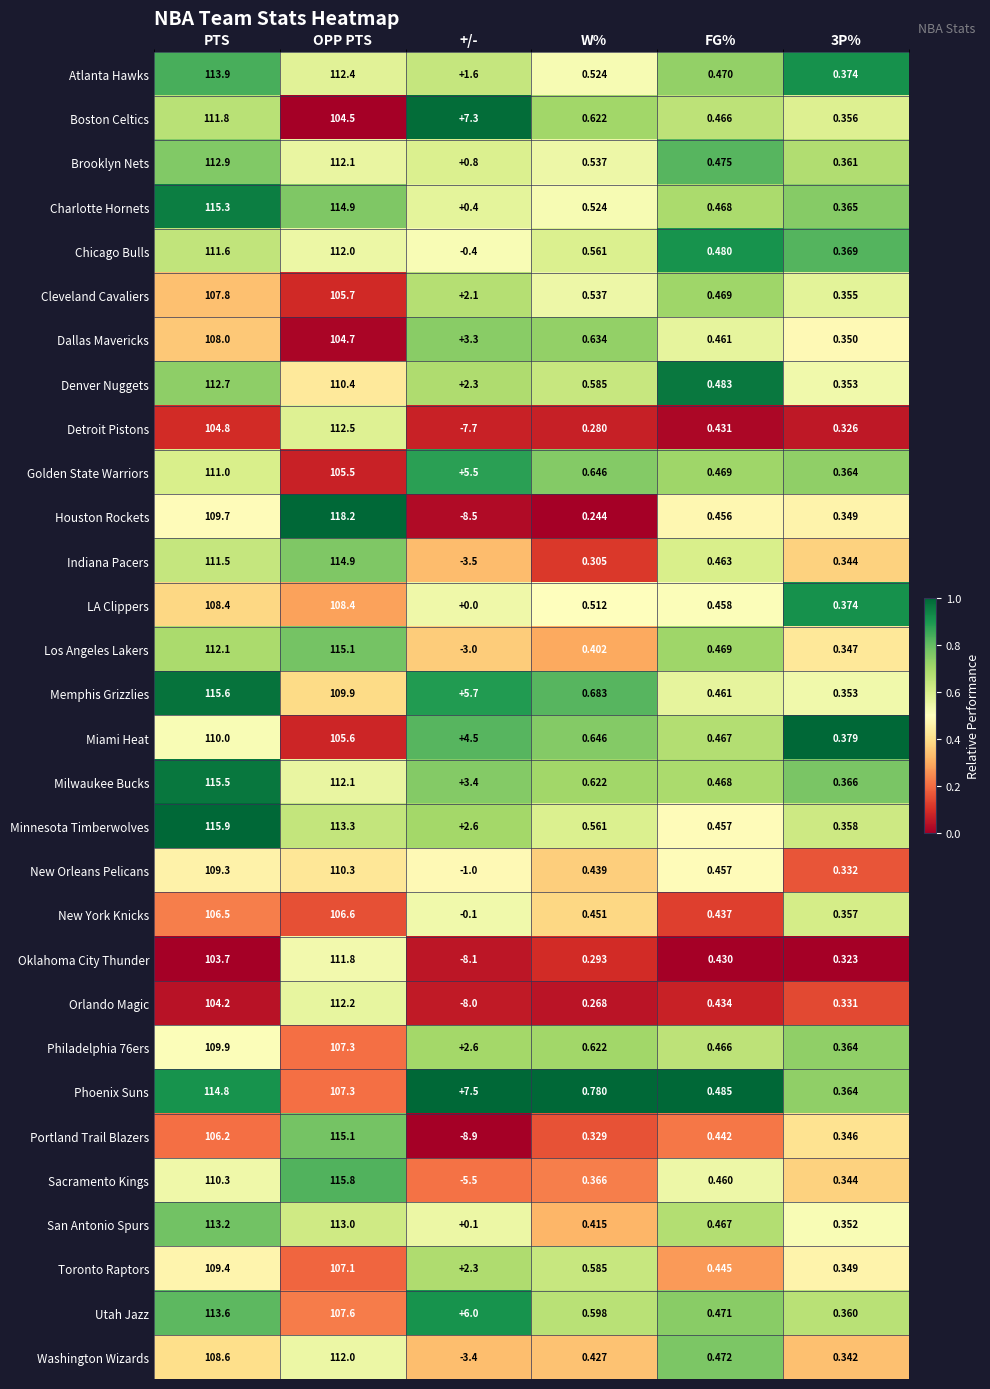

At which label does Washington Wizards first exceed 0?

PTS